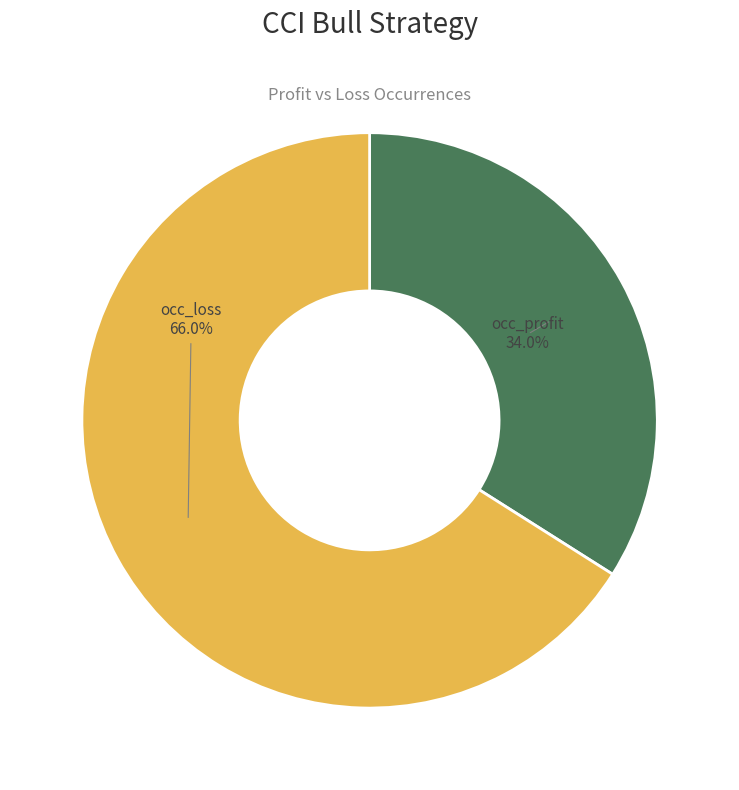

Is it true that occ_profit is 34% of the pie?

True